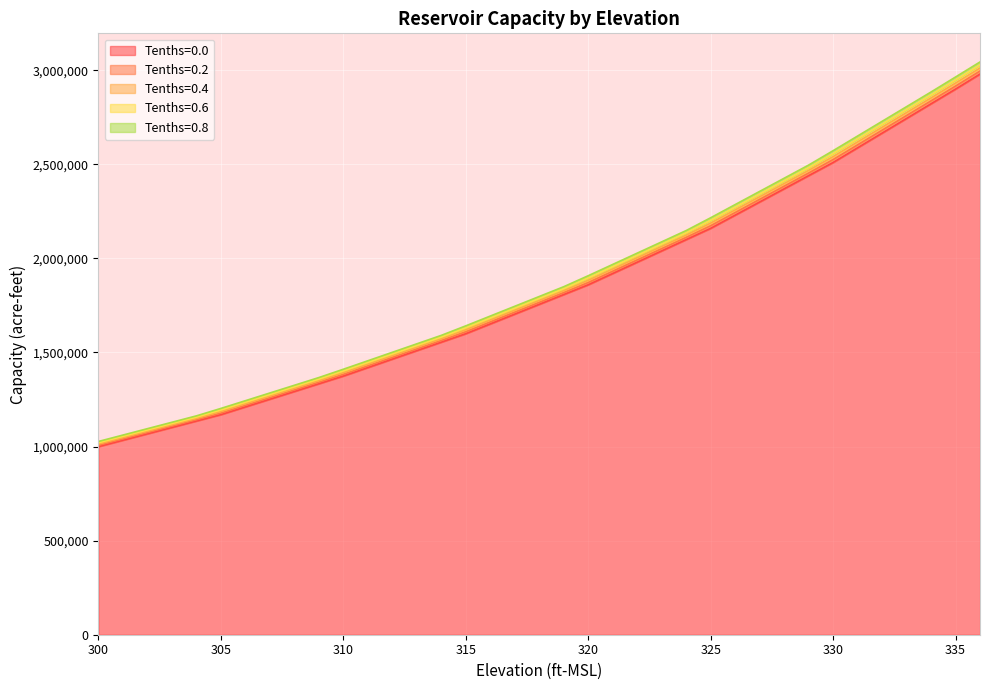

Rank the categories by 0.8 value from highest to lowest.

336, 335, 334, 333, 332, 331, 330, 329, 328, 327, 326, 325, 324, 323, 322, 321, 320, 319, 318, 317, 316, 315, 314, 313, 312, 311, 310, 309, 308, 307, 306, 305, 304, 303, 302, 301, 300